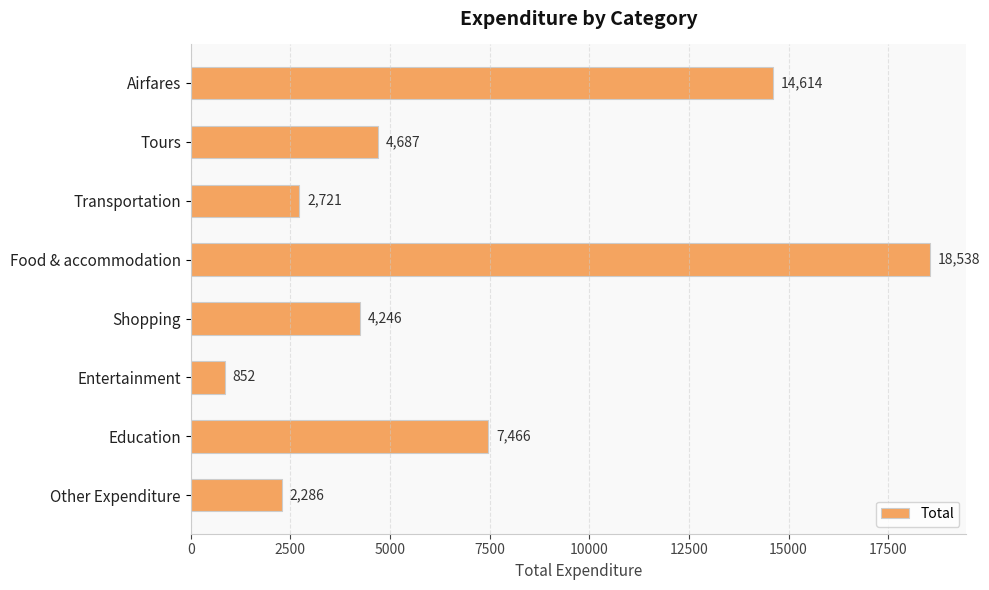

What is the smallest value displayed?

852